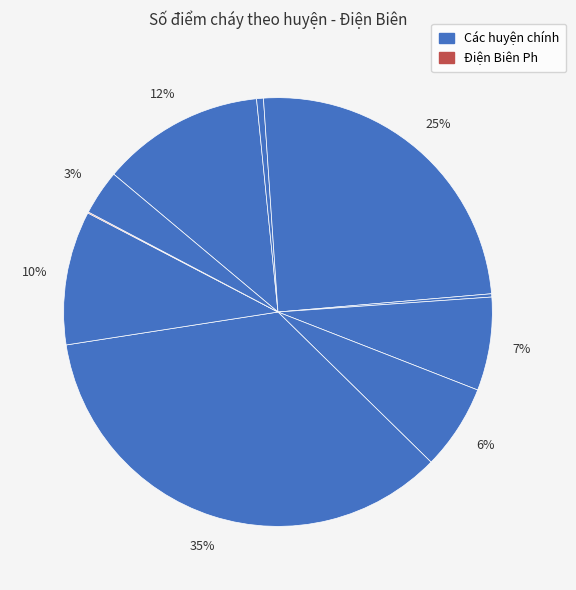

How many segments does this pie chart have?

10